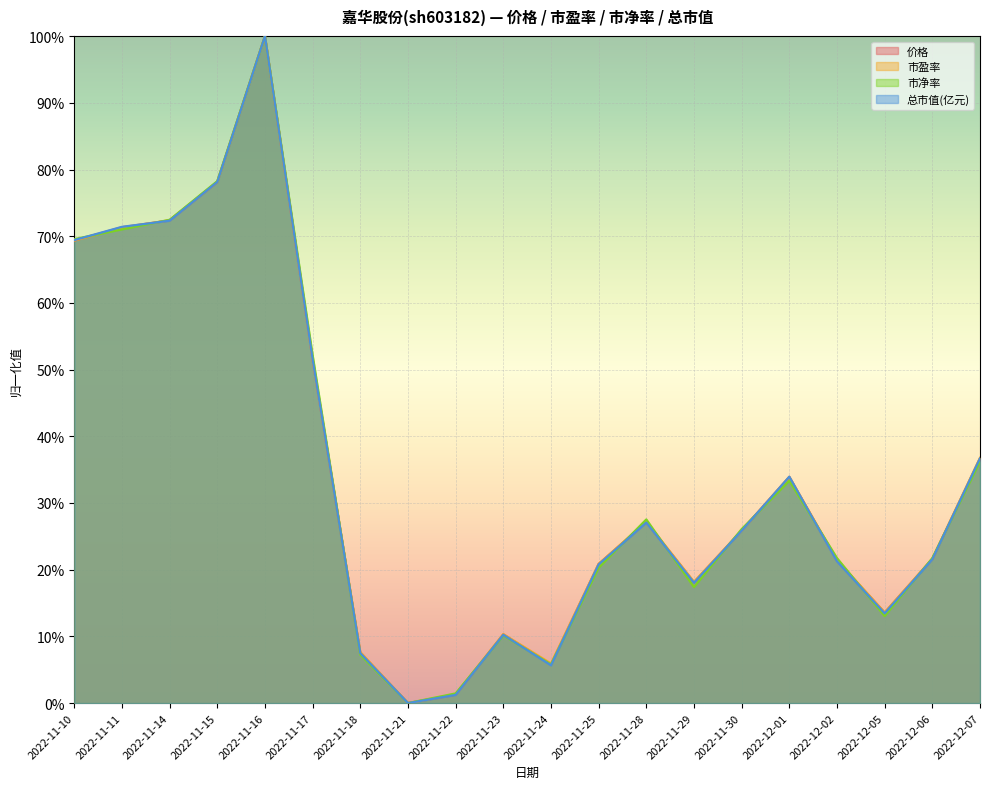

Where is 总市值(亿元) nearest to the value 0?

2022-11-21